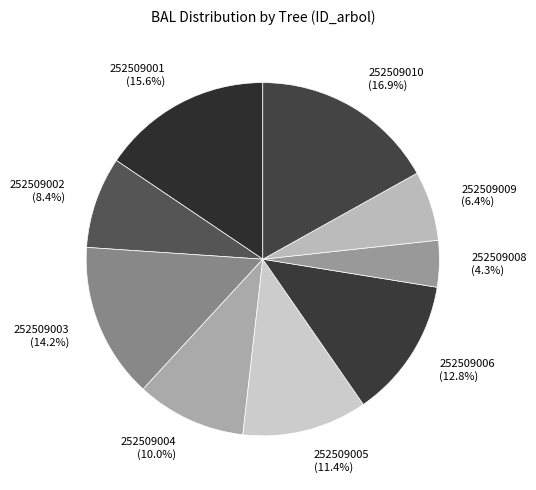

Rank the categories by value from lowest to highest.

252509008, 252509009, 252509002, 252509004, 252509005, 252509006, 252509003, 252509001, 252509010